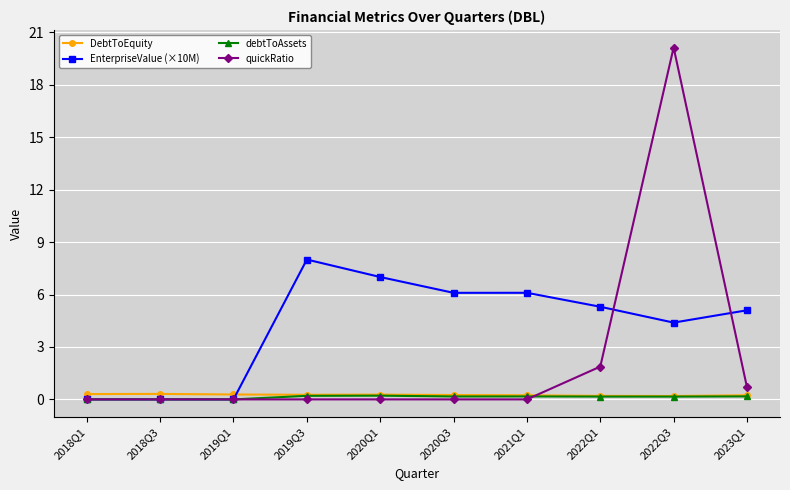

Is it true that EnterpriseValue (×10M) equals 11.4 at 2019Q3?

False